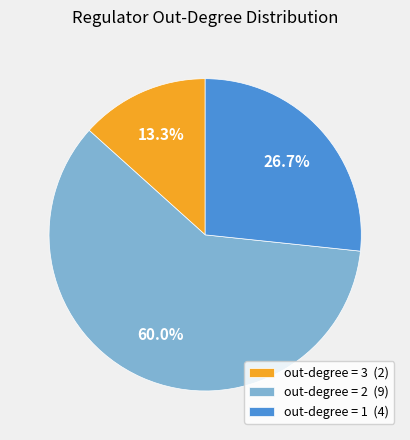

Rank the categories by value from lowest to highest.

out-degree = 3 (2), out-degree = 1 (4), out-degree = 2 (9)